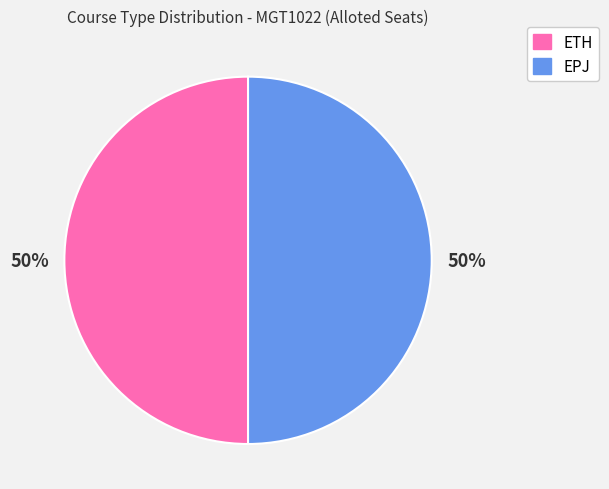

Do ETH and EPJ together represent more than half of the pie?

Yes